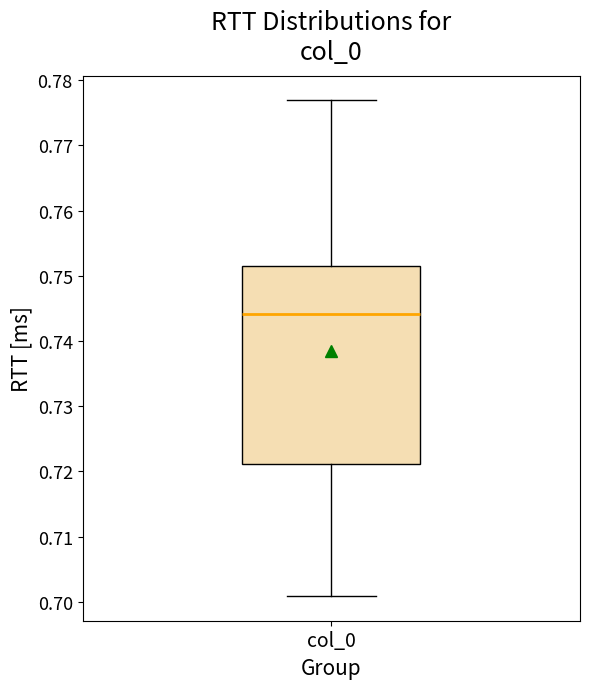

Transcribe this box plot: give where the median line is, the range the box spans, and where the two whiskers end, as read against the y-axis. The values are not printed on the chart, so give them approximately, as read against the axis.

median 0.744, box 0.721 to 0.752, whiskers 0.701 to 0.777